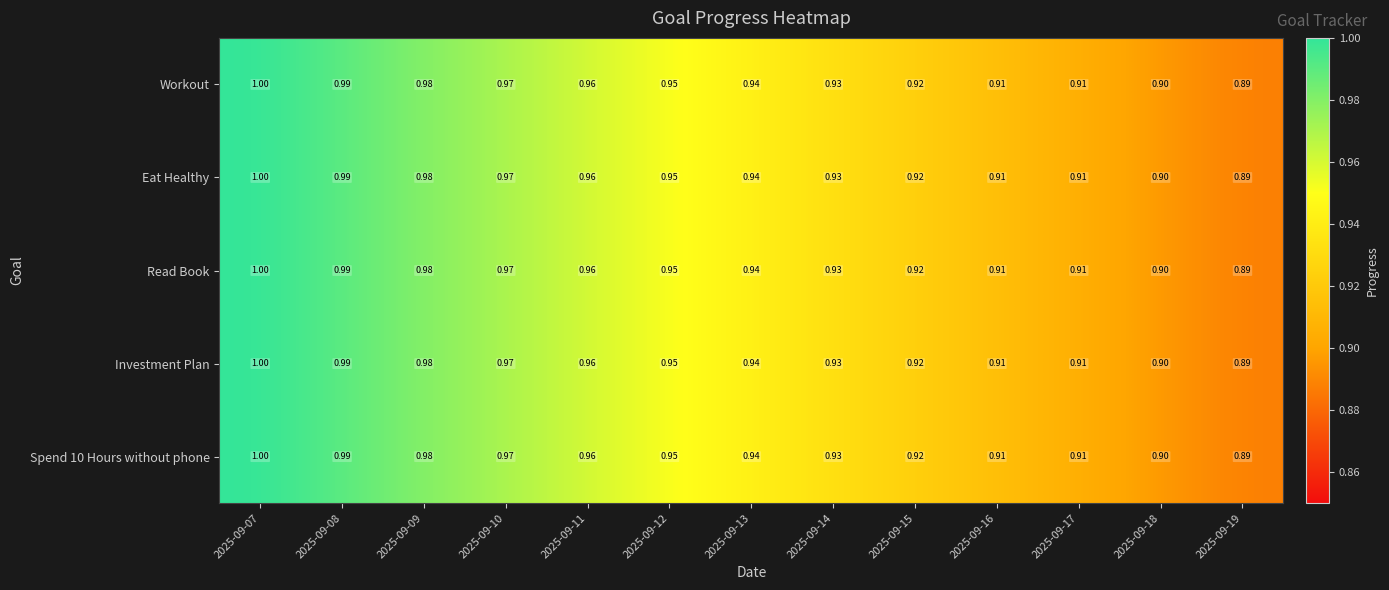

Reading right to left, what are all the values shown in this chart?

Workout: 2025-09-19=0.9	2025-09-18=0.9	2025-09-17=0.9	2025-09-16=0.9	2025-09-15=0.9	2025-09-14=0.9	2025-09-13=0.9	2025-09-12=0.9	2025-09-11=1.0	2025-09-10=1.0	2025-09-09=1.0	2025-09-08=1.0	2025-09-07=1.0
Eat Healthy: 2025-09-19=0.9	2025-09-18=0.9	2025-09-17=0.9	2025-09-16=0.9	2025-09-15=0.9	2025-09-14=0.9	2025-09-13=0.9	2025-09-12=0.9	2025-09-11=1.0	2025-09-10=1.0	2025-09-09=1.0	2025-09-08=1.0	2025-09-07=1.0
Read Book: 2025-09-19=0.9	2025-09-18=0.9	2025-09-17=0.9	2025-09-16=0.9	2025-09-15=0.9	2025-09-14=0.9	2025-09-13=0.9	2025-09-12=0.9	2025-09-11=1.0	2025-09-10=1.0	2025-09-09=1.0	2025-09-08=1.0	2025-09-07=1.0
Investment Plan: 2025-09-19=0.9	2025-09-18=0.9	2025-09-17=0.9	2025-09-16=0.9	2025-09-15=0.9	2025-09-14=0.9	2025-09-13=0.9	2025-09-12=0.9	2025-09-11=1.0	2025-09-10=1.0	2025-09-09=1.0	2025-09-08=1.0	2025-09-07=1.0
Spend 10 Hours without phone: 2025-09-19=0.9	2025-09-18=0.9	2025-09-17=0.9	2025-09-16=0.9	2025-09-15=0.9	2025-09-14=0.9	2025-09-13=0.9	2025-09-12=0.9	2025-09-11=1.0	2025-09-10=1.0	2025-09-09=1.0	2025-09-08=1.0	2025-09-07=1.0